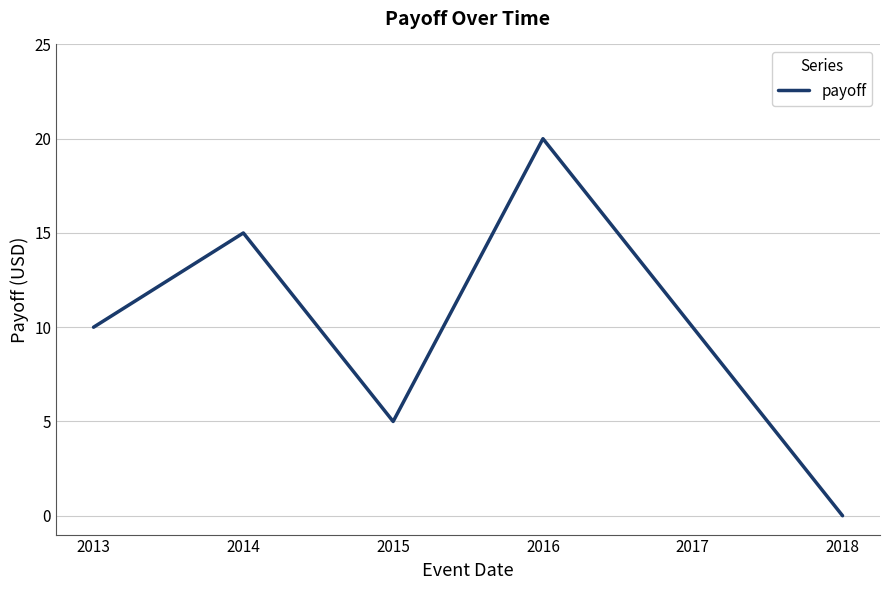

The chart shows a value of 0 at 2018. True or false?

True